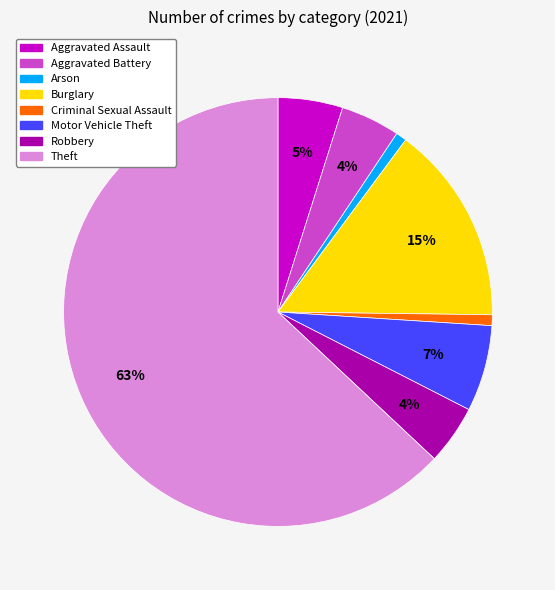

Between Arson and Burglary, which is larger?

Burglary